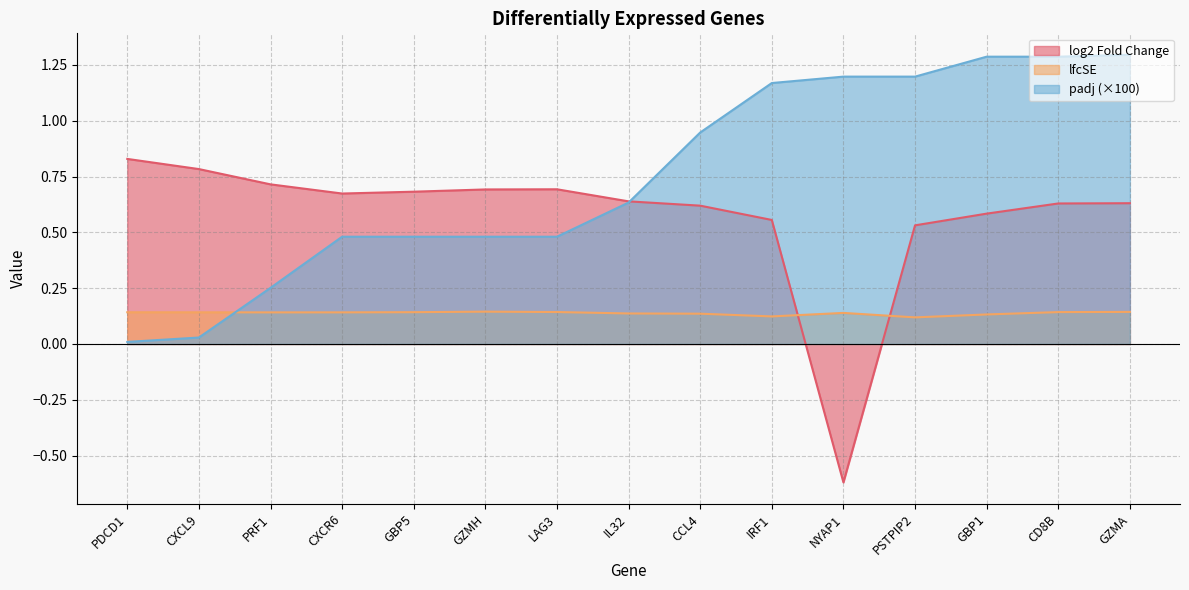

Which series has the widest spread of values?

log2 Fold Change